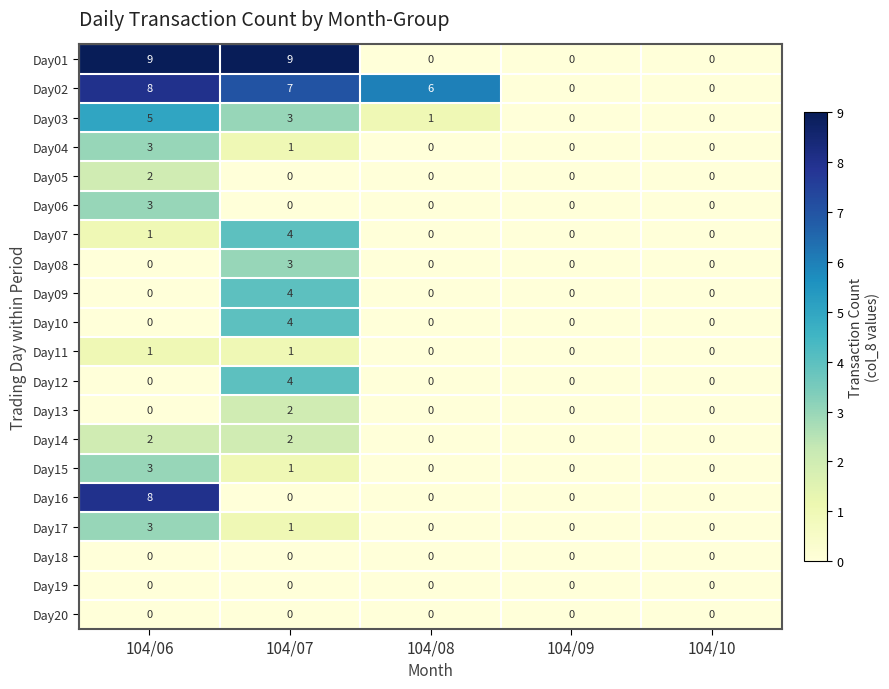

The Day14 series shows 0 at 104/09. True or false?

True